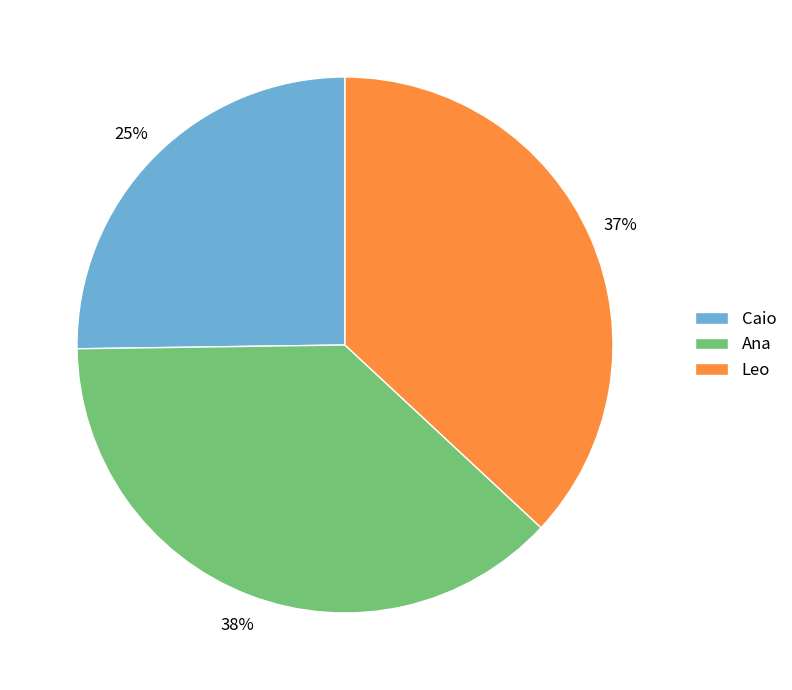

Combined, do Leo and Ana account for over 50%?

Yes